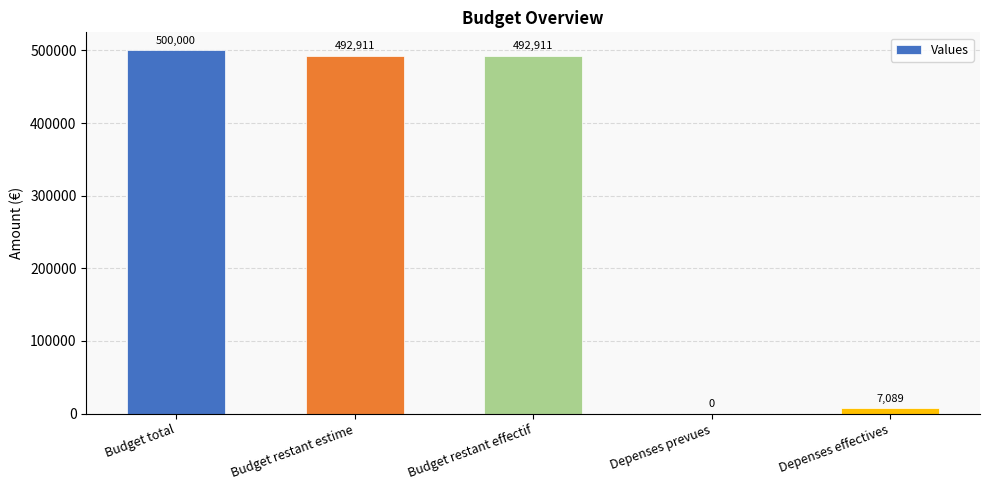

At which label does the data first exceed 492911?

Budget total